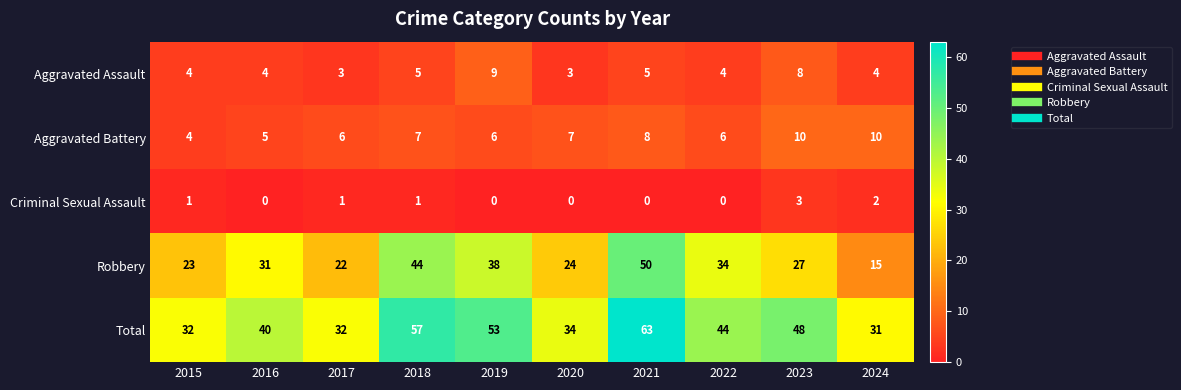

True or false: Total has a value of 92 at 2019.

False